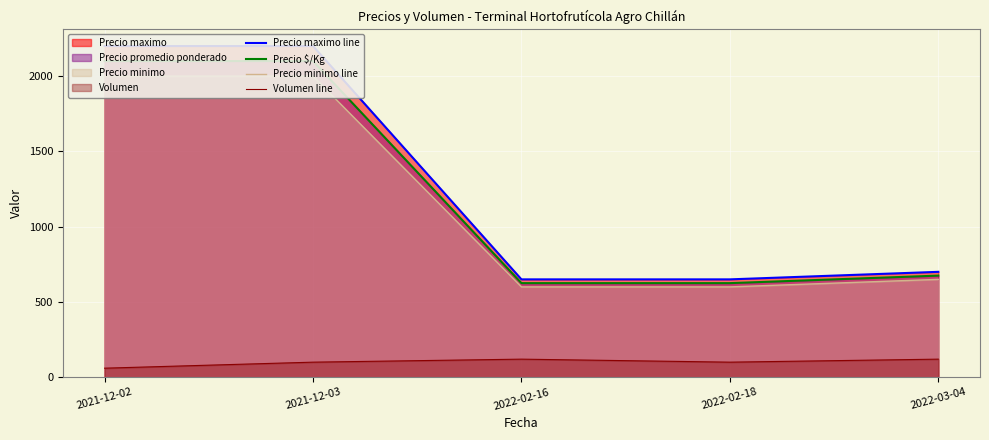

Which series has the largest total across all categories?

Precio maximo line